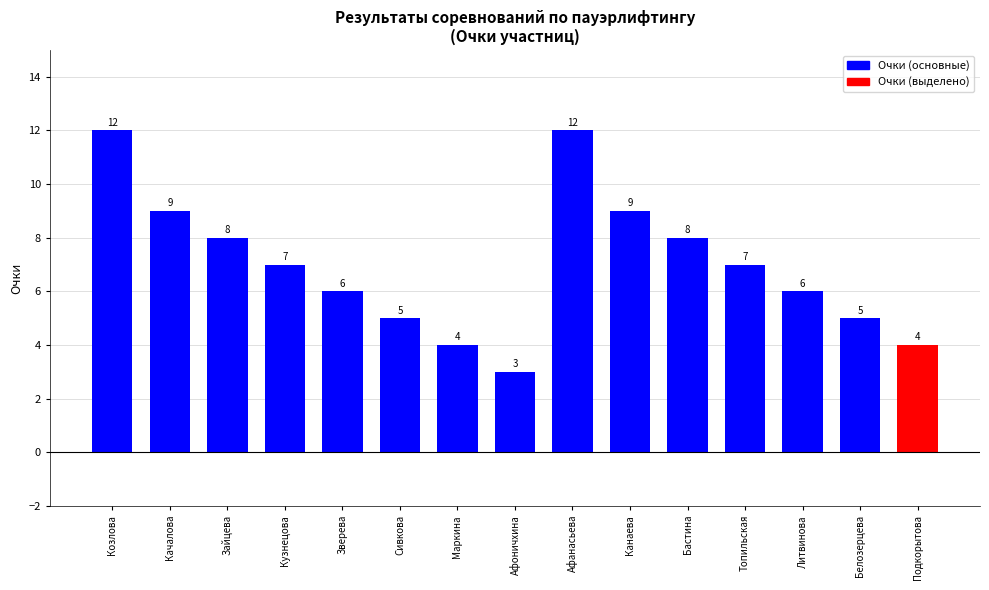

The value at Кузнецова is 12. True or false?

False